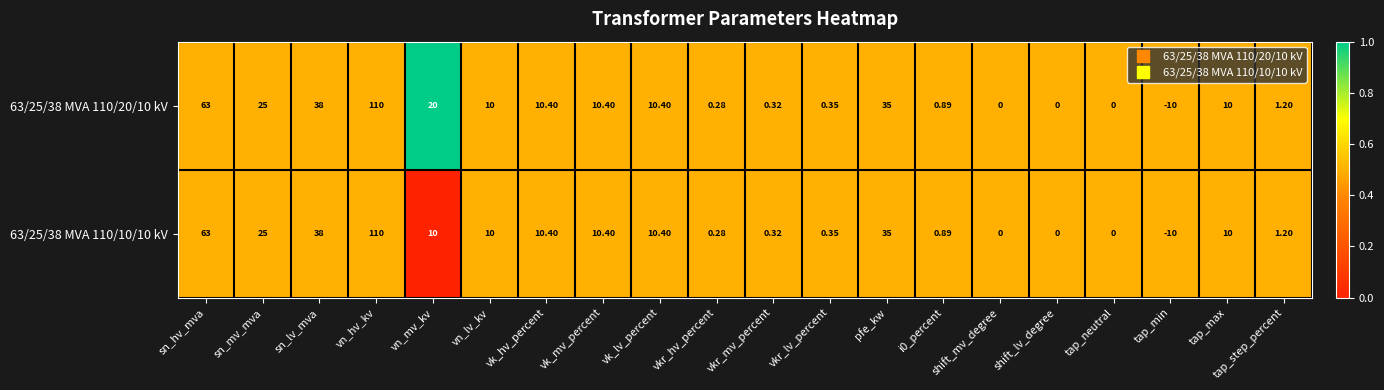

At which label does 63/25/38 MVA 110/10/10 kV first exceed 10?

sn_hv_mva